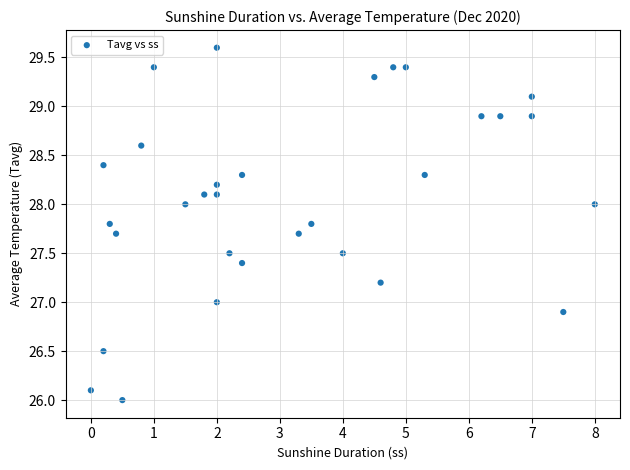

What is the range of Y values (max minus min)?

3.6